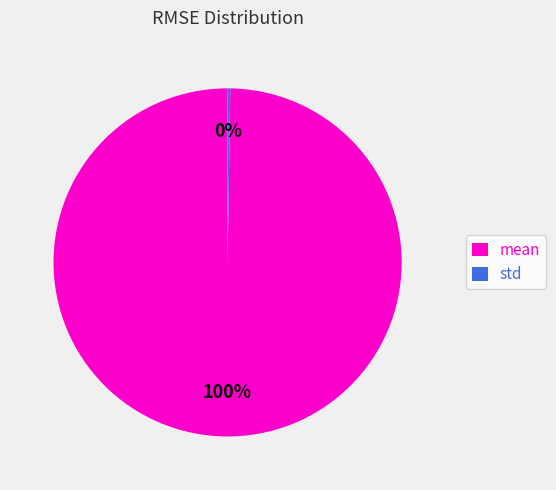

Is it true that mean is 90% of the pie?

False